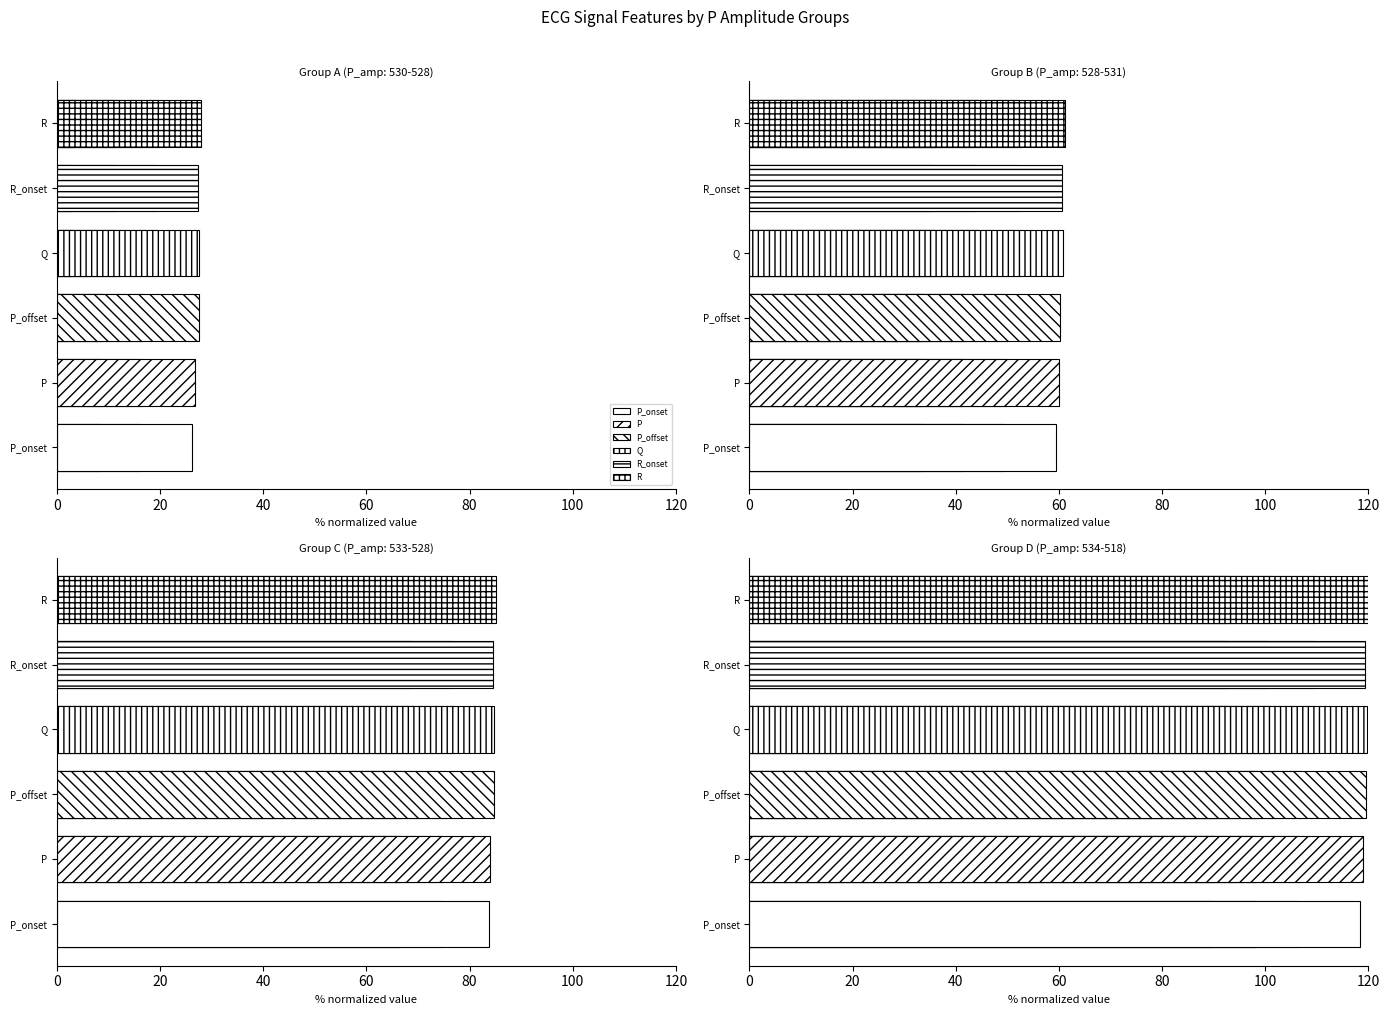

Are the bars grouped side by side (vs. stacked)?

Yes